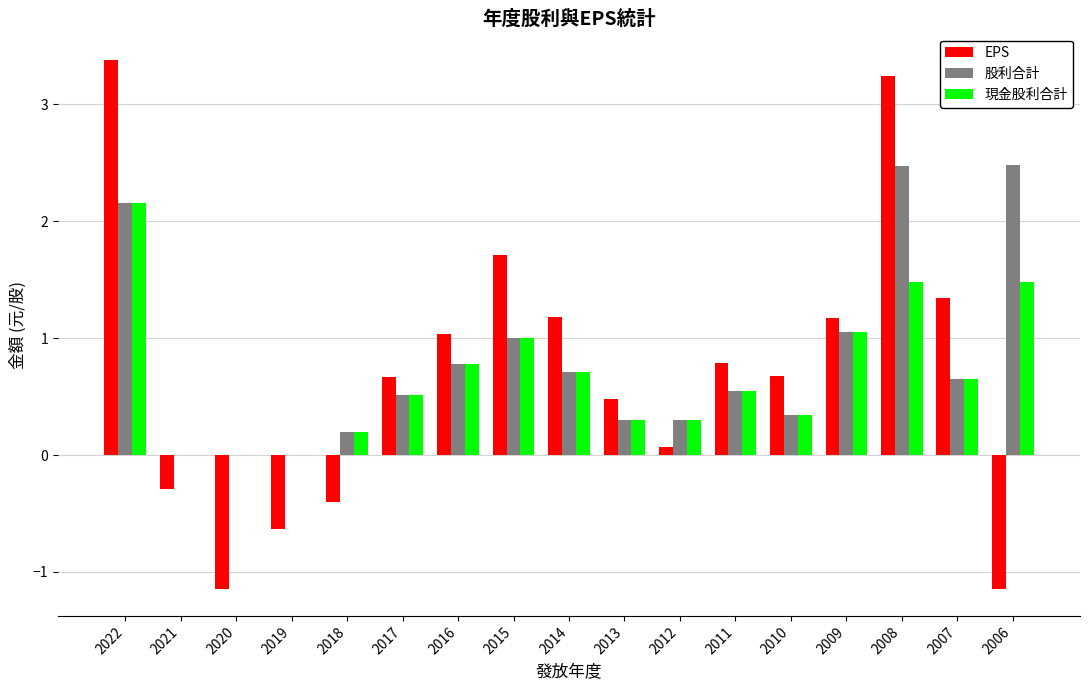

What is the approximate value of EPS at 2009?

1.2